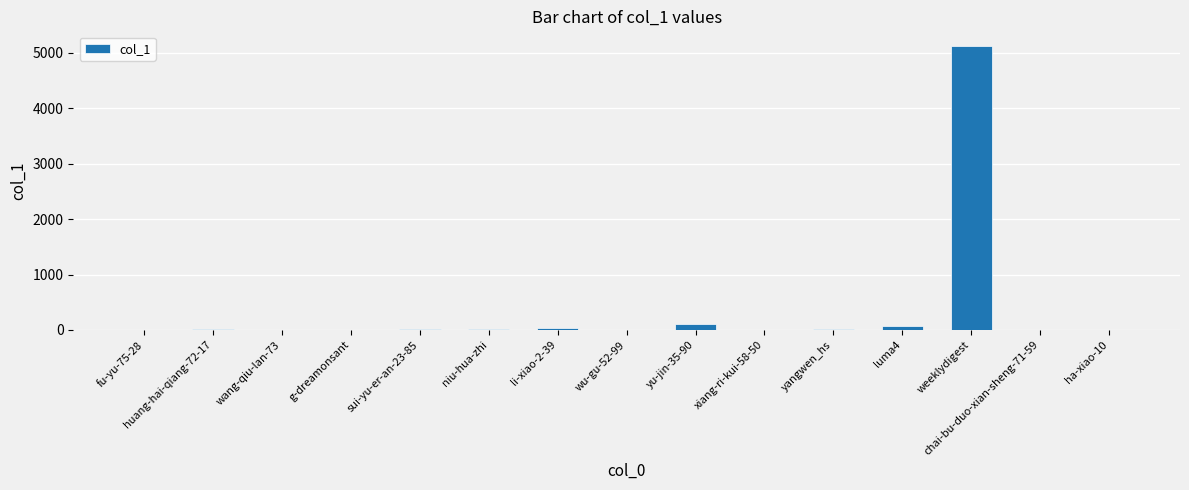

What is the maximum value shown in the chart?

5131